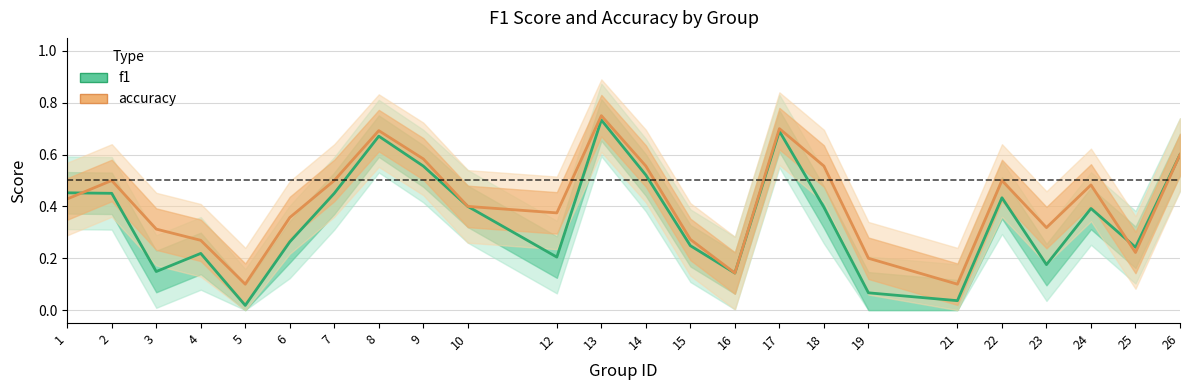

At which category is the sum across all series the highest?

13